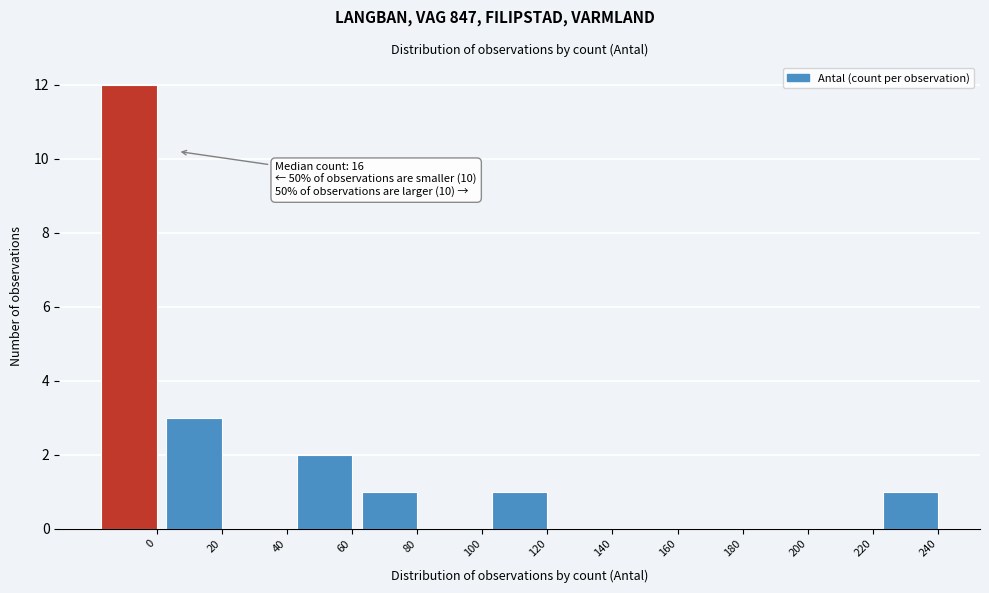

Reading right to left, extract all data points from this chart.

240=1	220=0	200=0	180=0	160=0	140=0	120=1	100=0	80=1	60=2	40=0	20=3	0=12